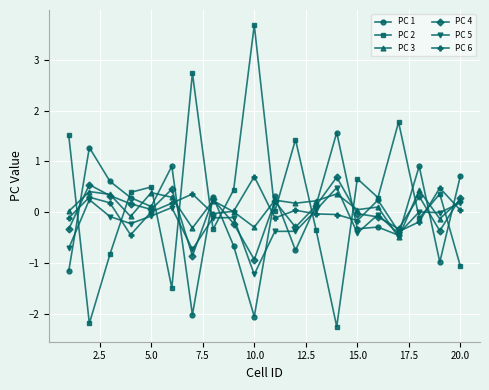

In PC 2, how many points are higher than both neighbors (excluding endpoints)?

7